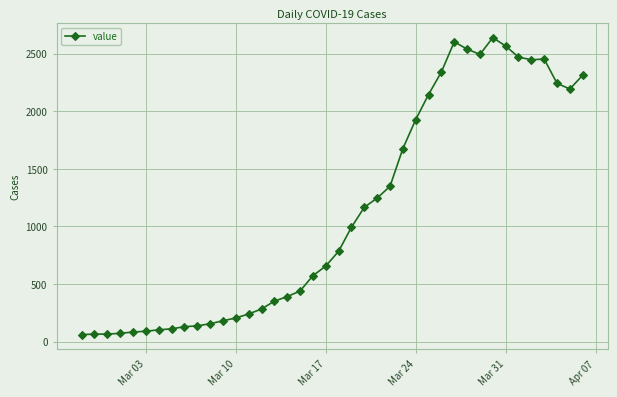

What is the difference between the maximum and minimum values?

2578